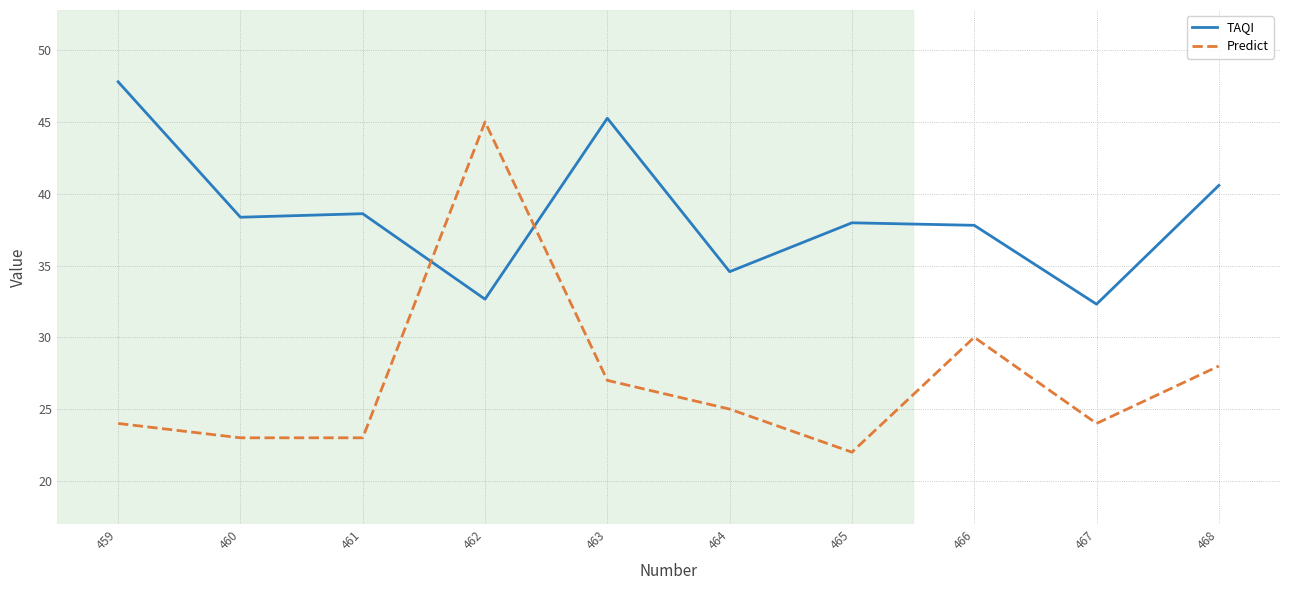

List the series in order of their overall mean, lowest first.

Predict, TAQI